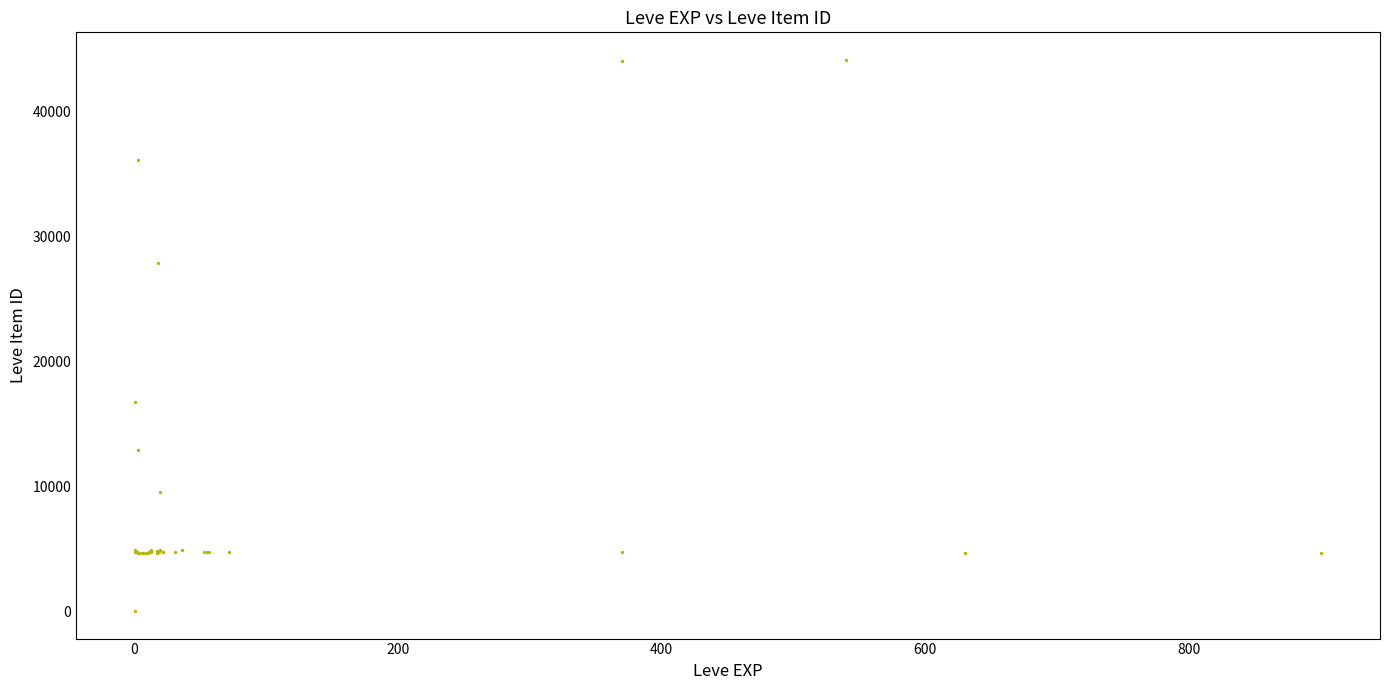

What Y value in the scatter plot is closest to 22050?

16734